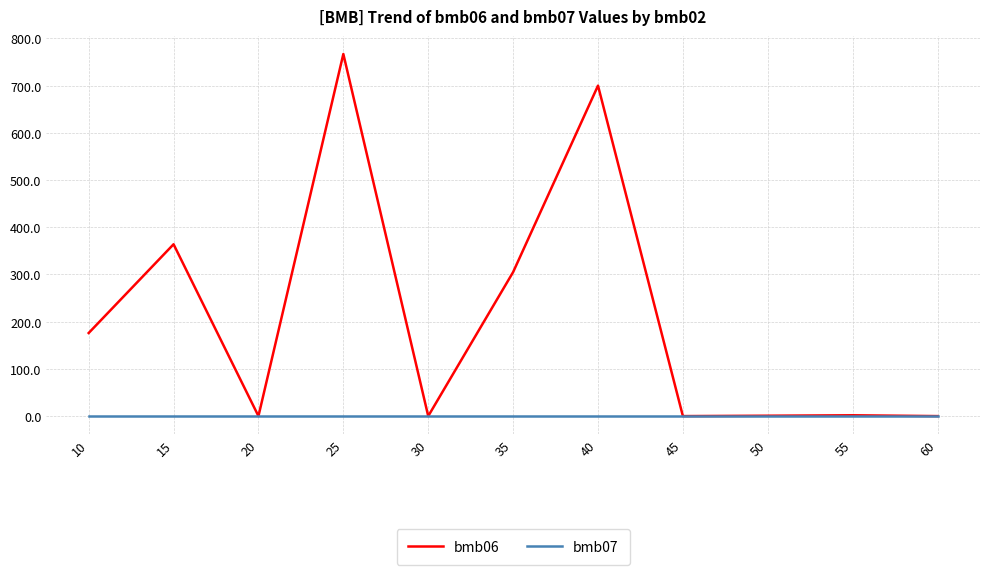

In bmb06, how many points are higher than both neighbors (excluding endpoints)?

4